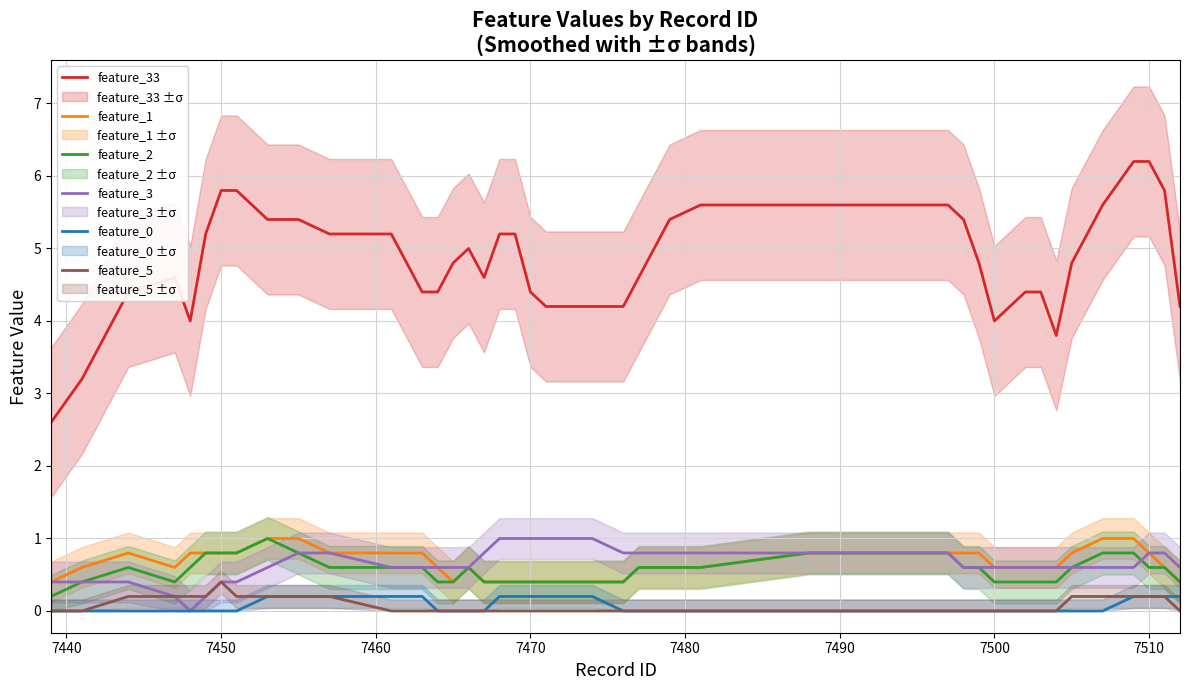

What is the maximum value for feature_5?

0.4